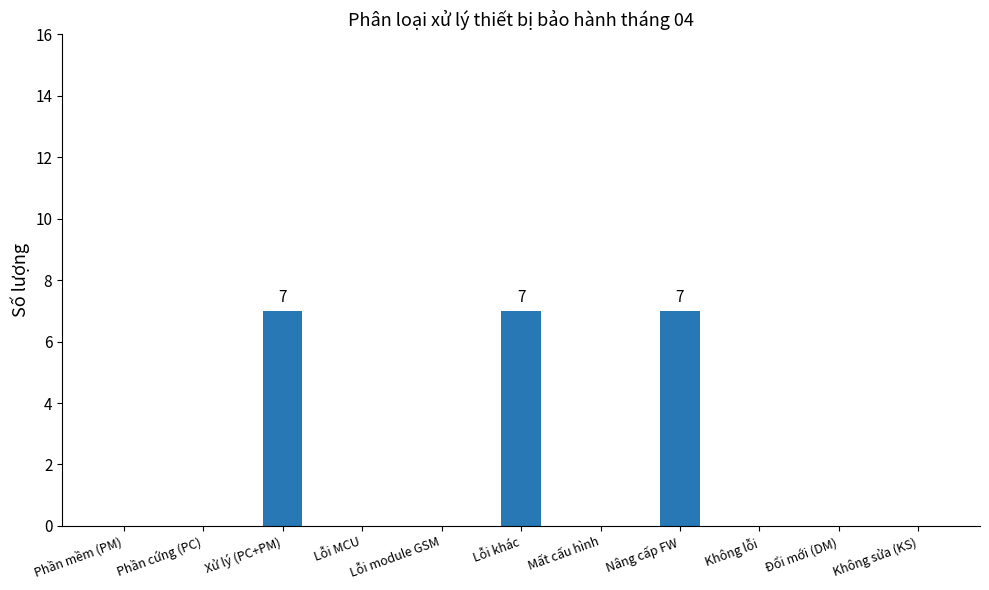

Is it true that the value at Xử lý (PC+PM) is 7?

True